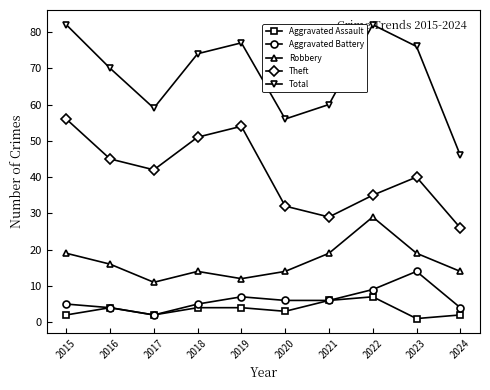

Where does the Aggravated Battery series first go above 6?

2019